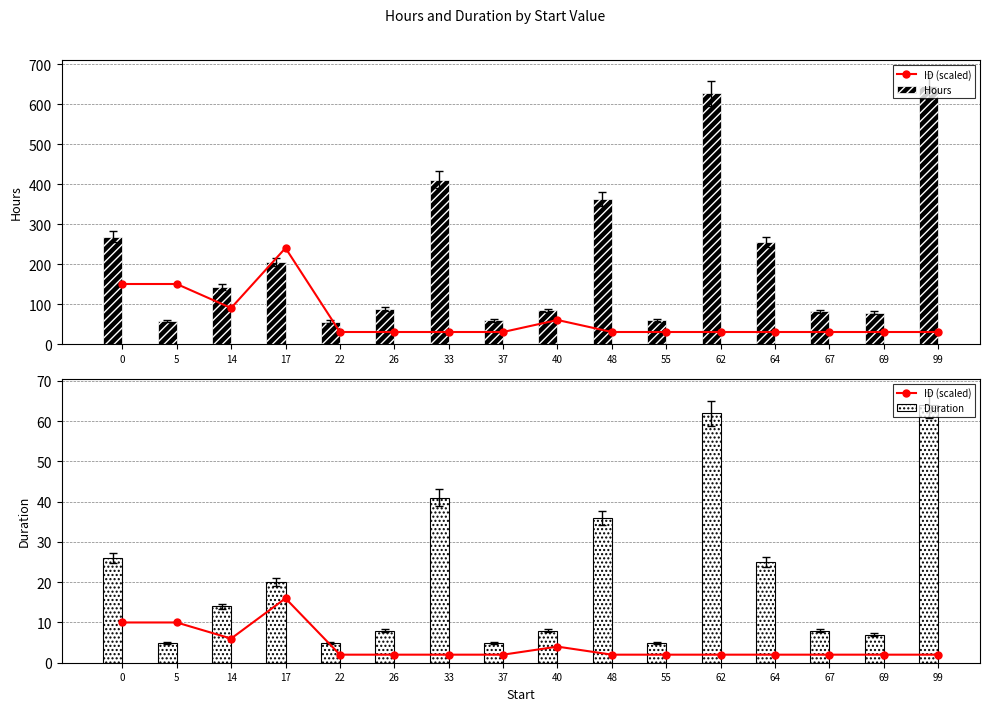

At how many categories does at least one series exceed 120?

8